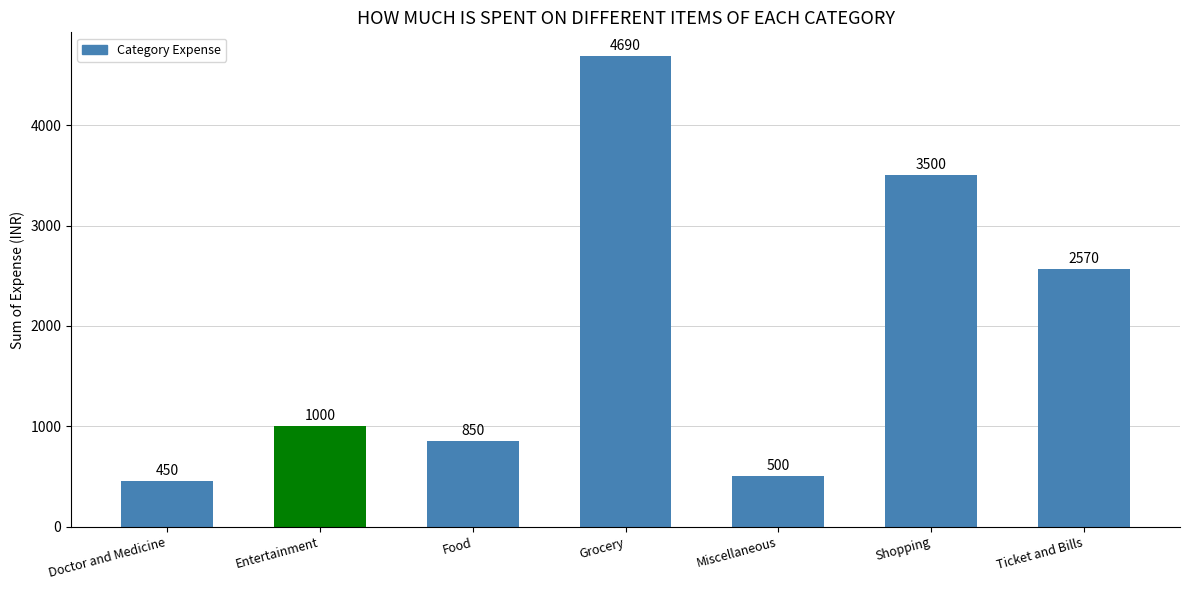

What is the label of the 3rd bar from the left?

Food